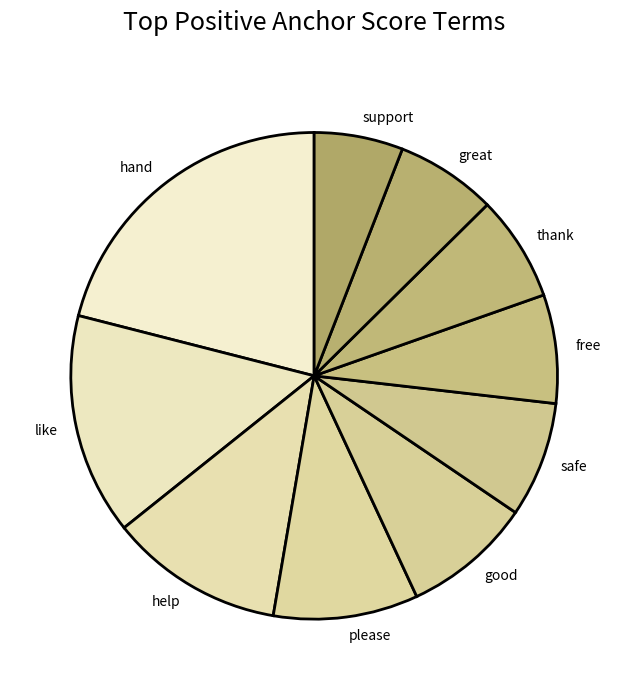

Combined, do great and support account for over 50%?

No